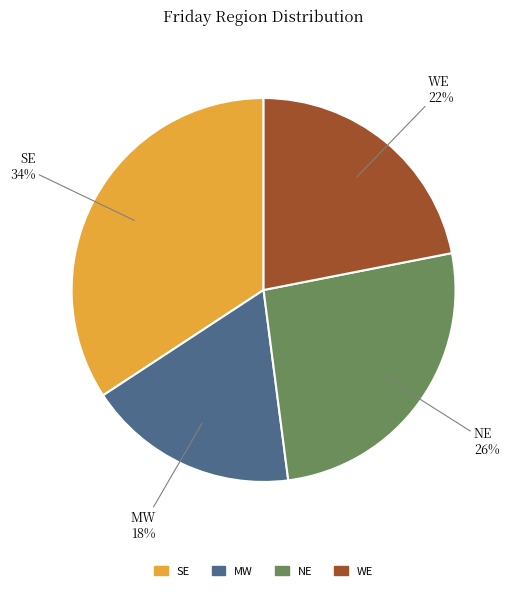

How many slices are in this pie chart?

4